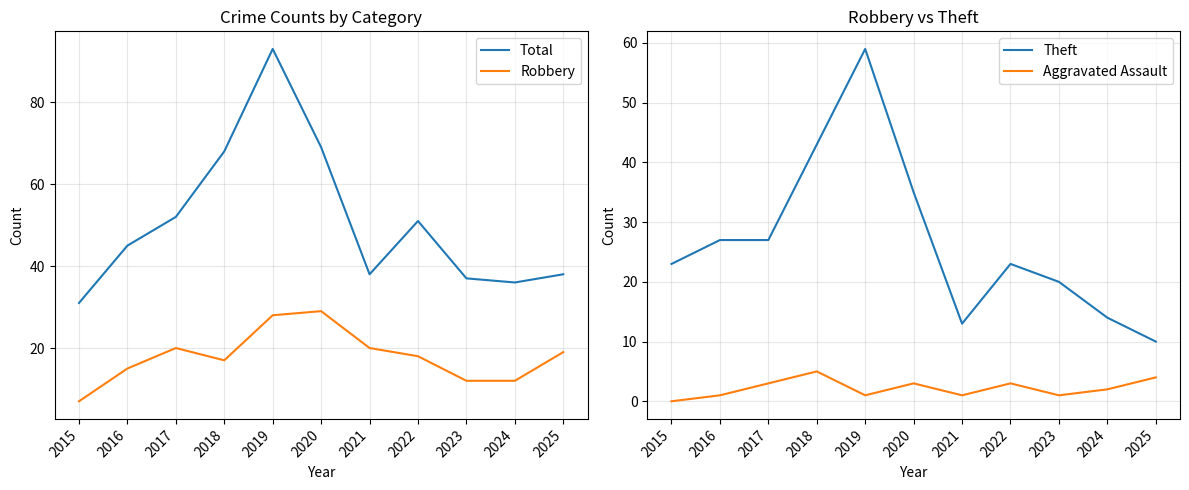

Reading left to right, transcribe all the data shown in this chart.

Total: 31	45	52	68	93	69	38	51	37	36	38
Robbery: 7	15	20	17	28	29	20	18	12	12	19
Theft: 23	27	27	43	59	35	13	23	20	14	10
Aggravated Assault: 0	1	3	5	1	3	1	3	1	2	4